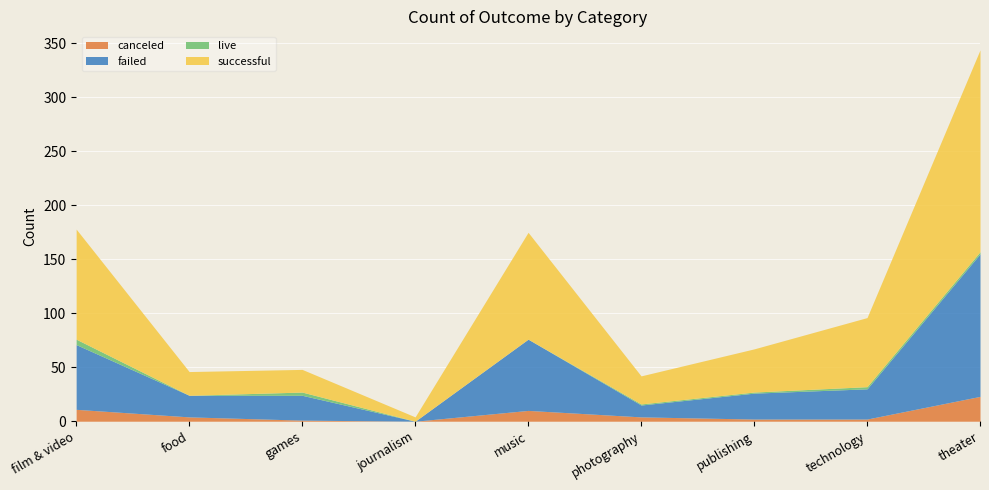

At which category is the sum across all series the highest?

theater